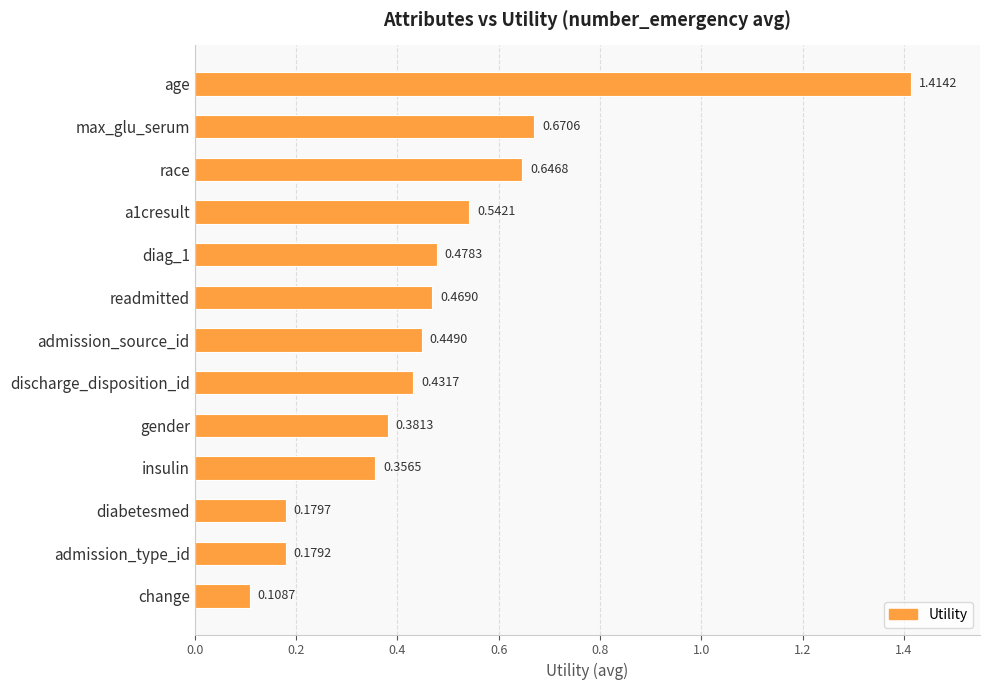

What is the change in value from readmitted to change?

-0.4